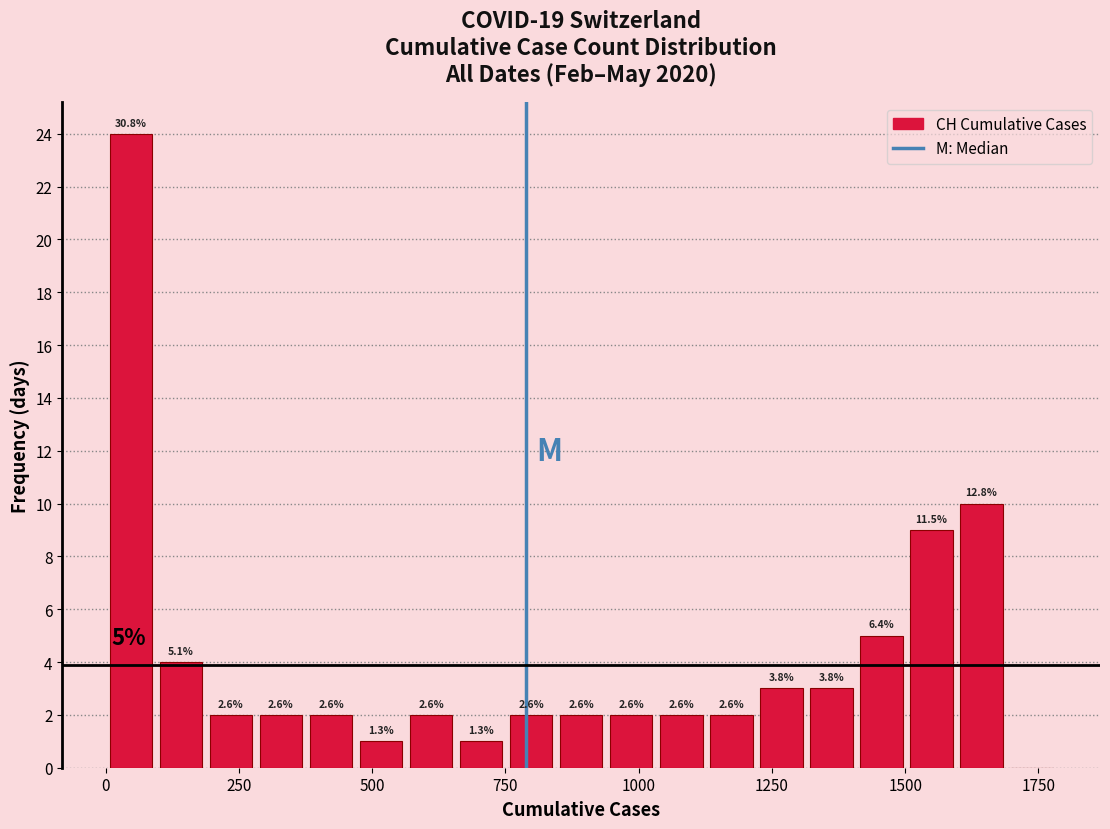

Around what value on the x-axis is the tallest bar? Give the approximate position of its centre, as read against the axis.

50